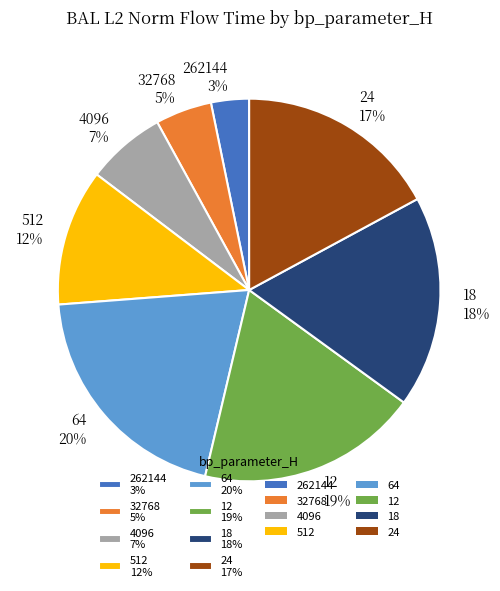

Do 4096 7% and 64 20% together represent more than half of the pie?

No